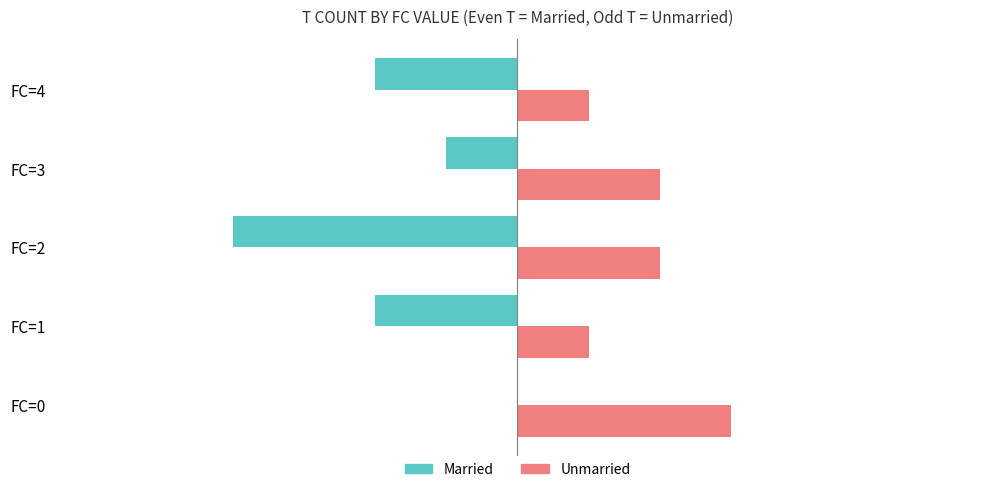

Which series changed the most between FC=2 and FC=3?

Married